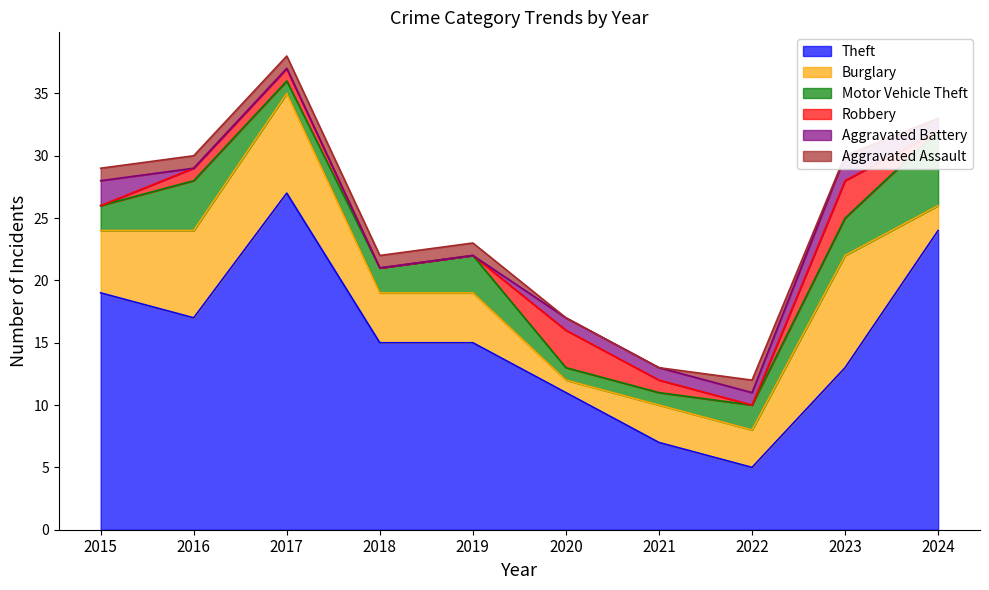

Reading left to right, what are all the values shown in this chart?

Theft: 19	17	27	15	15	11	7	5	13	24
Burglary: 5	7	8	4	4	1	3	3	9	2
Motor Vehicle Theft: 2	4	1	2	3	1	1	2	3	6
Robbery: 0	1	1	0	0	3	1	0	3	0
Aggravated Battery: 2	0	0	0	0	1	1	1	2	1
Aggravated Assault: 1	1	1	1	1	0	0	1	0	0